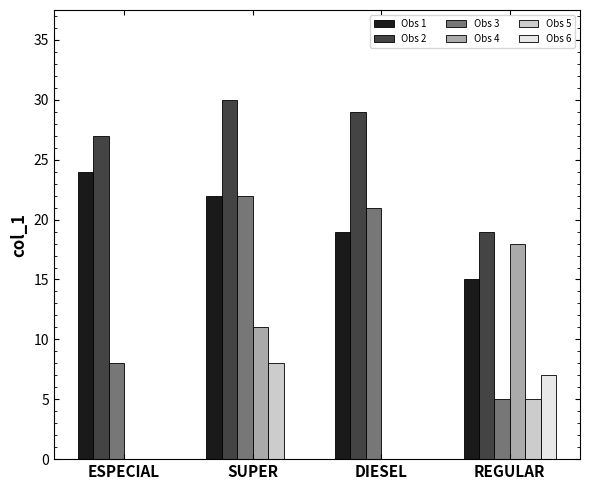

What is the highest value of the Obs 3 series?

22